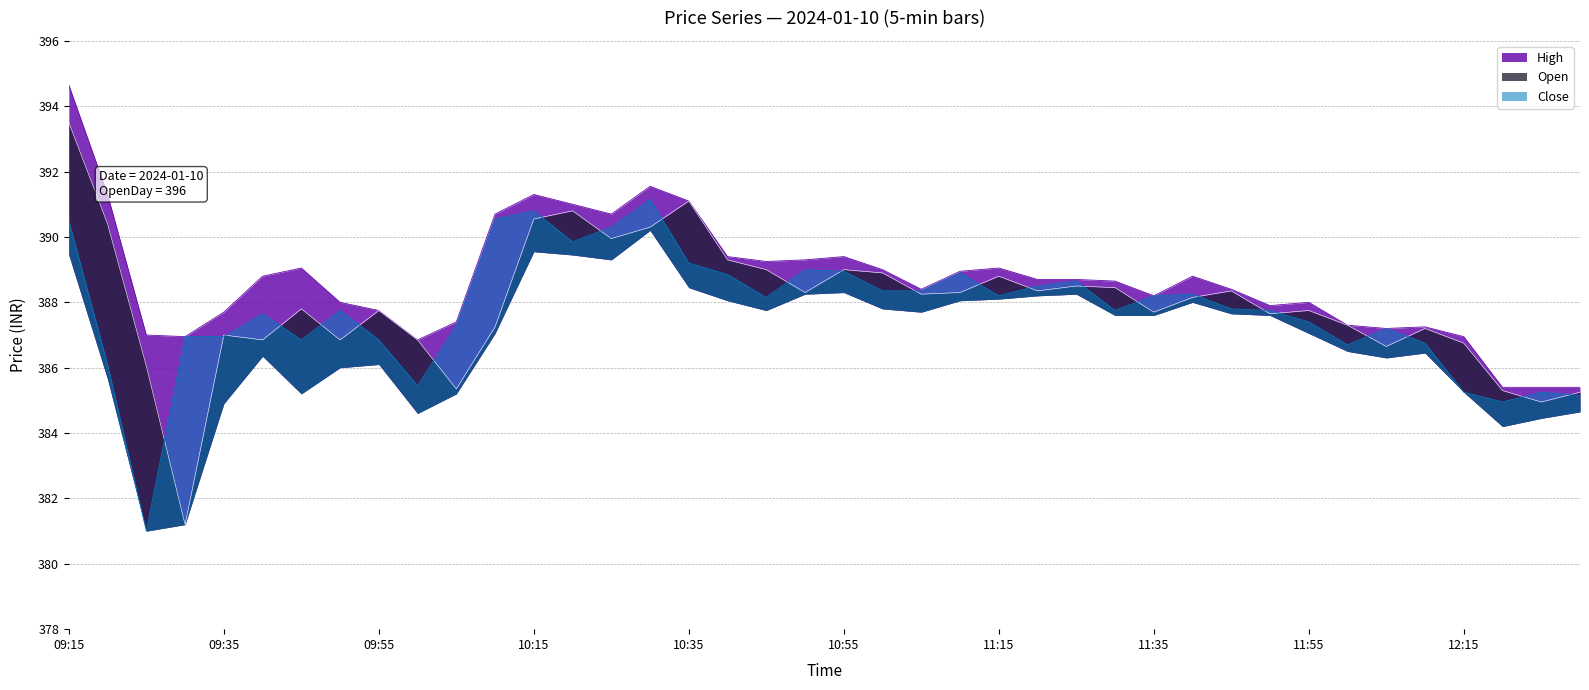

True or false: High and Open cross at least once.

False